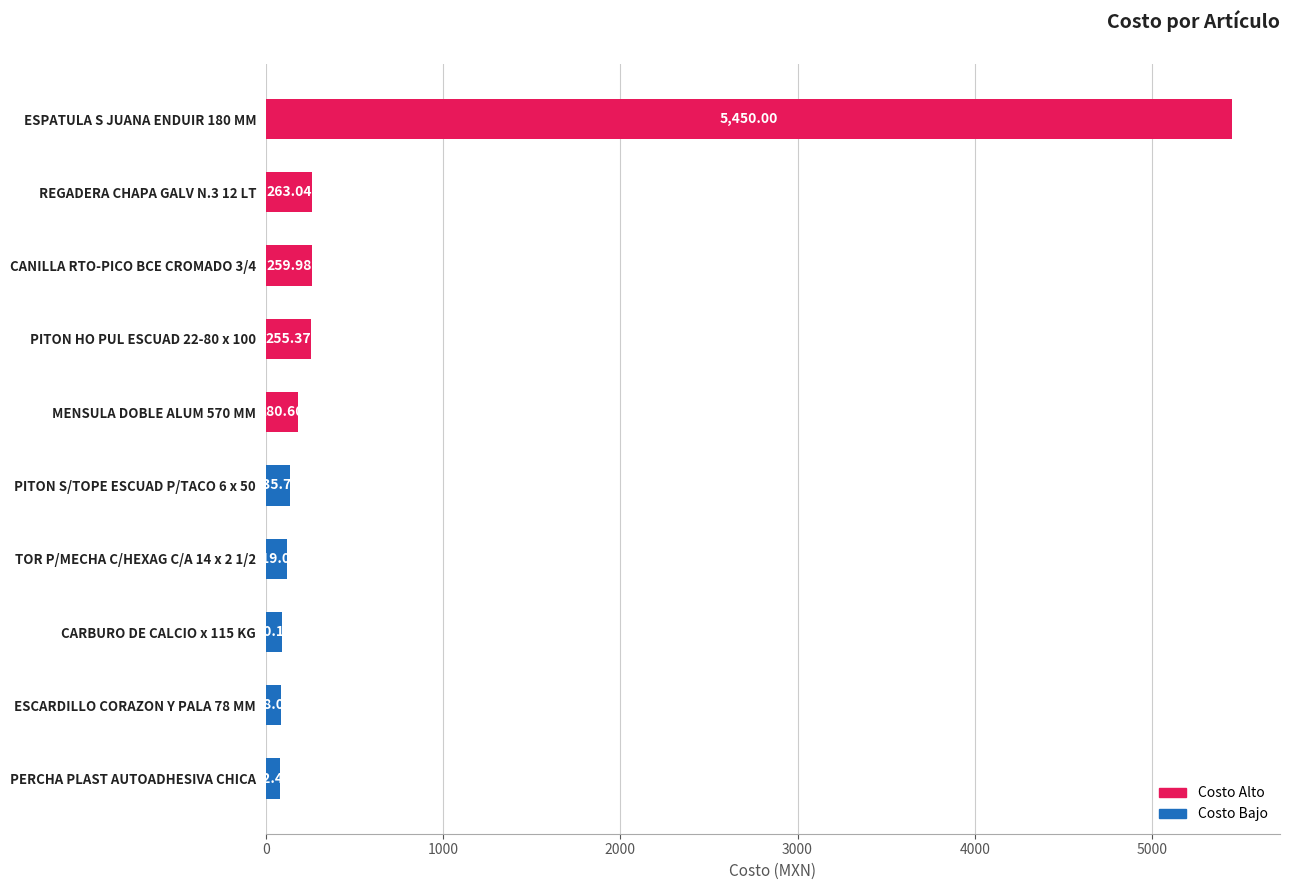

List the labels in order of value, largest first.

ESPATULA S JUANA ENDUIR 180 MM, REGADERA CHAPA GALV N.3 12 LT, CANILLA RTO-PICO BCE CROMADO 3/4, PITON HO PUL ESCUAD 22-80 x 100, MENSULA DOBLE ALUM 570 MM, PITON S/TOPE ESCUAD P/TACO 6 x 50, TOR P/MECHA C/HEXAG C/A 14 x 2 1/2, CARBURO DE CALCIO x 115 KG, ESCARDILLO CORAZON Y PALA 78 MM, PERCHA PLAST AUTOADHESIVA CHICA